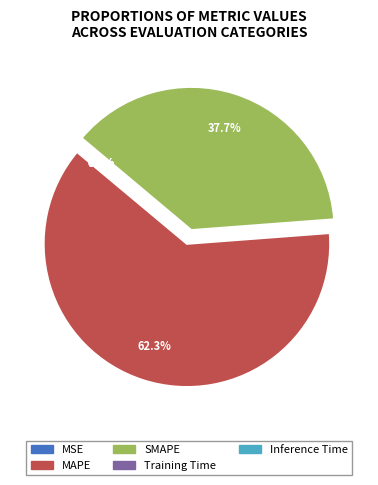

Which category has the smallest portion of the pie?

Inference Time